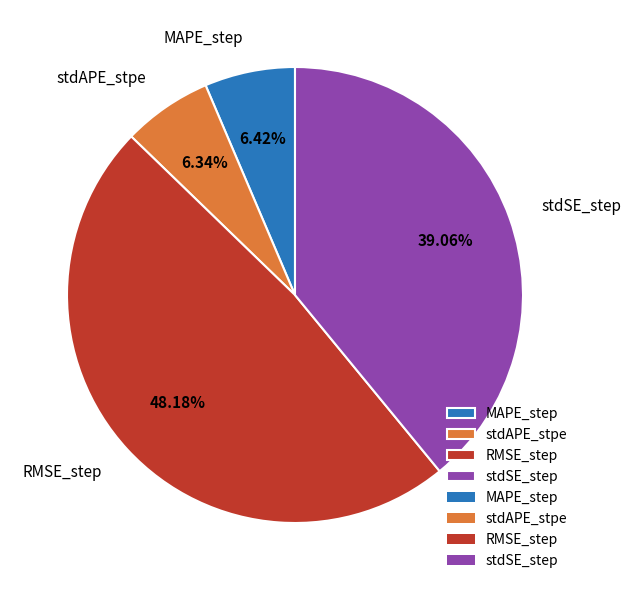

To the nearest percent, what is the average slice percentage?

25%